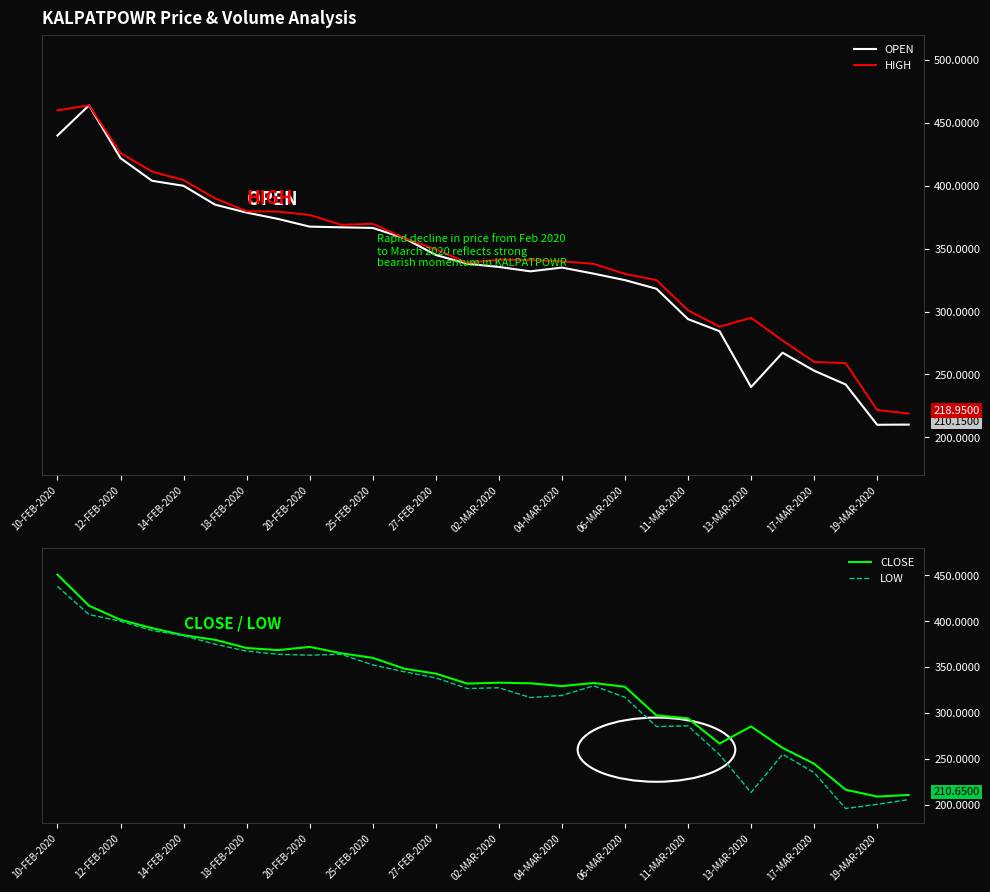

How many data points in CLOSE are above 333?

14